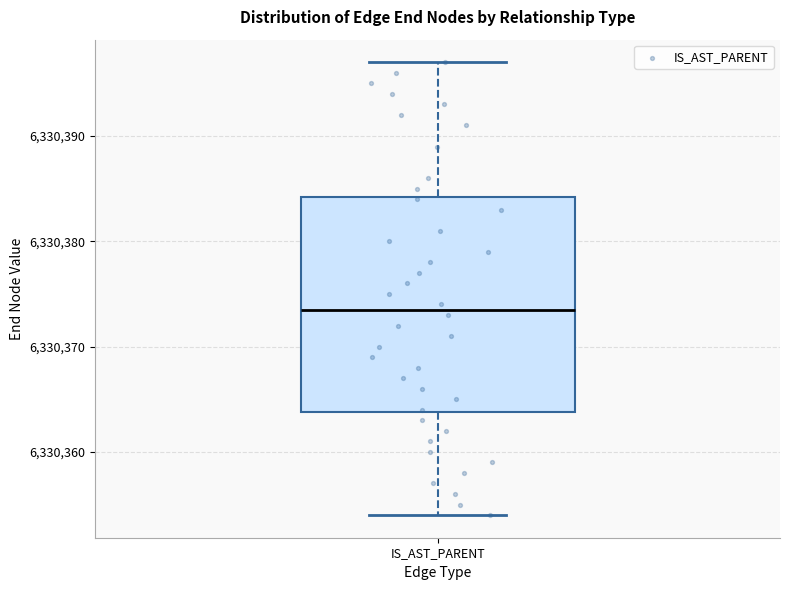

Read this box plot against the y-axis: the position of the median line, the range covered by the box, and the ends of both whiskers. The values are not printed on the chart, so give them approximately, as read against the axis.

median 6330374, box 6330364 to 6330384, whiskers 6330354 to 6330397